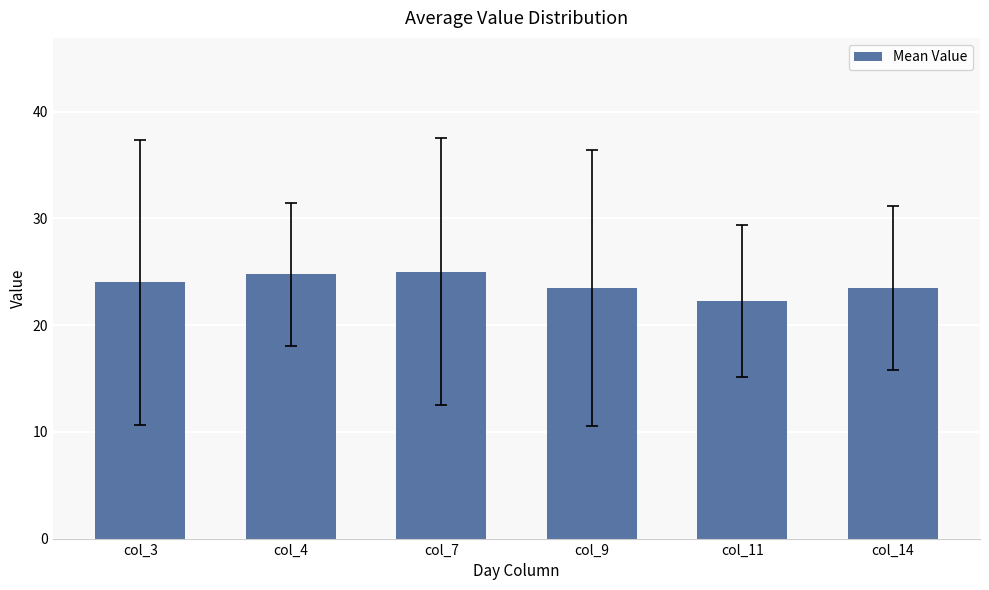

At which category does the chart reach its minimum across all series?

col_11